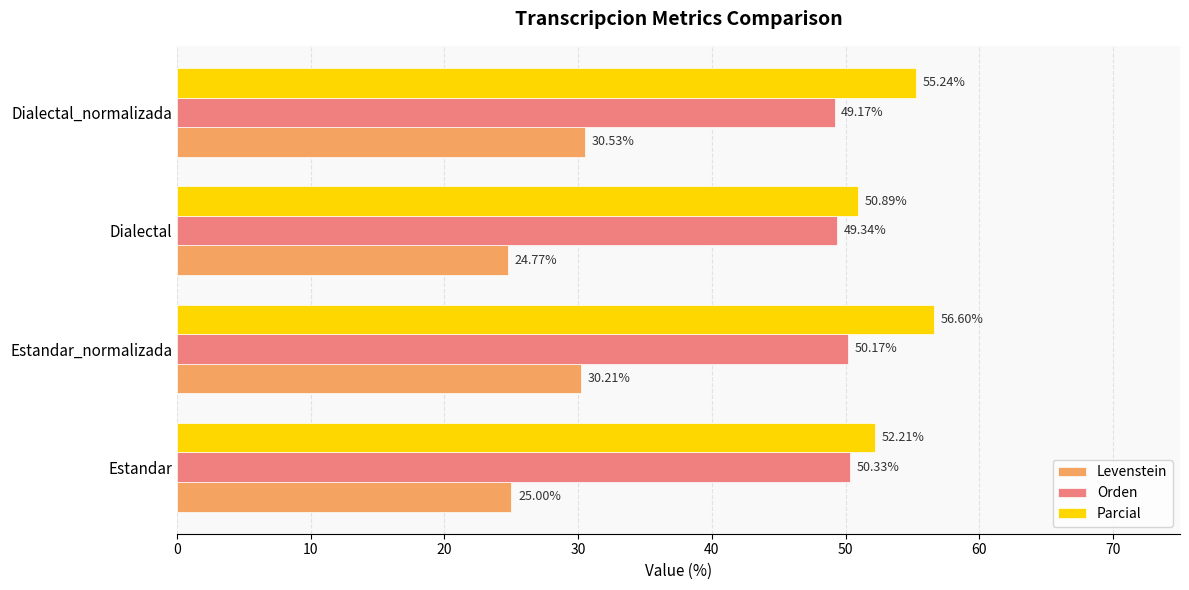

What are all the series names shown in the legend?

Levenstein, Orden, Parcial